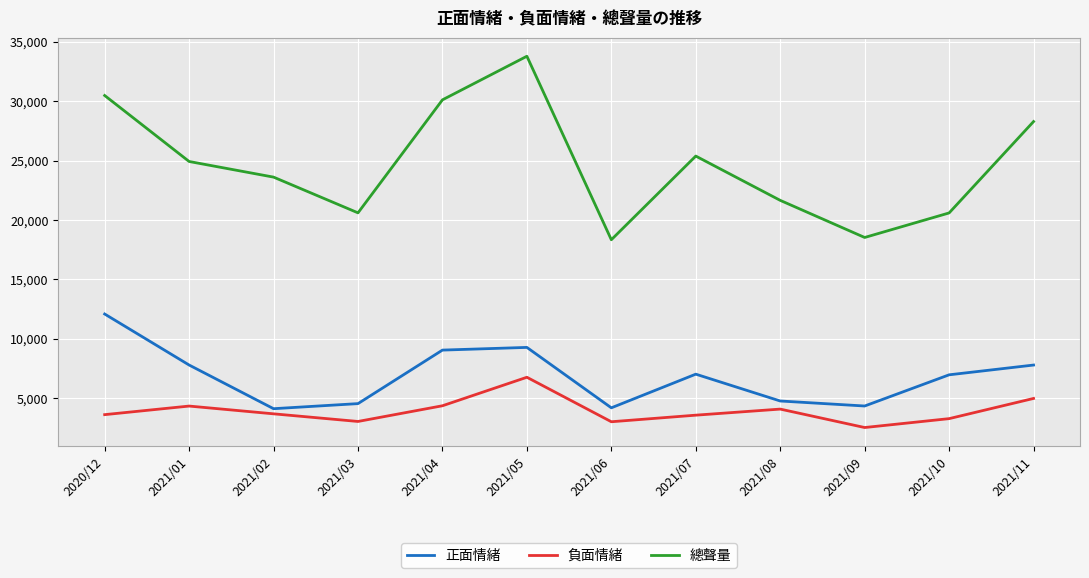

The 負面情緒 series shows 4328 at 2021/01. True or false?

True